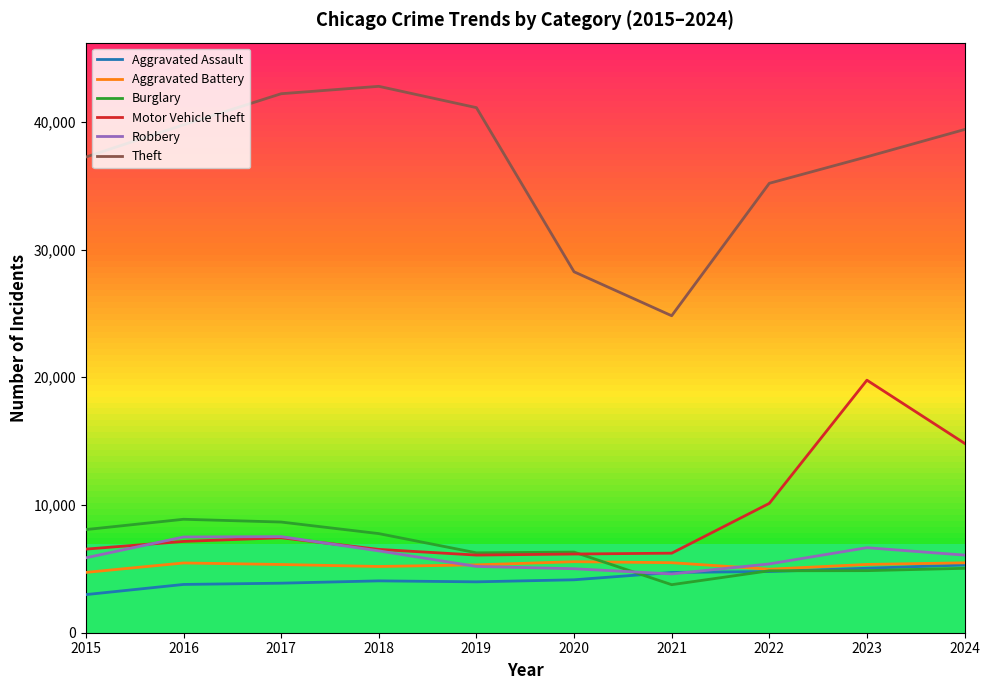

What is the difference between the highest and lowest values at 2018?

38721